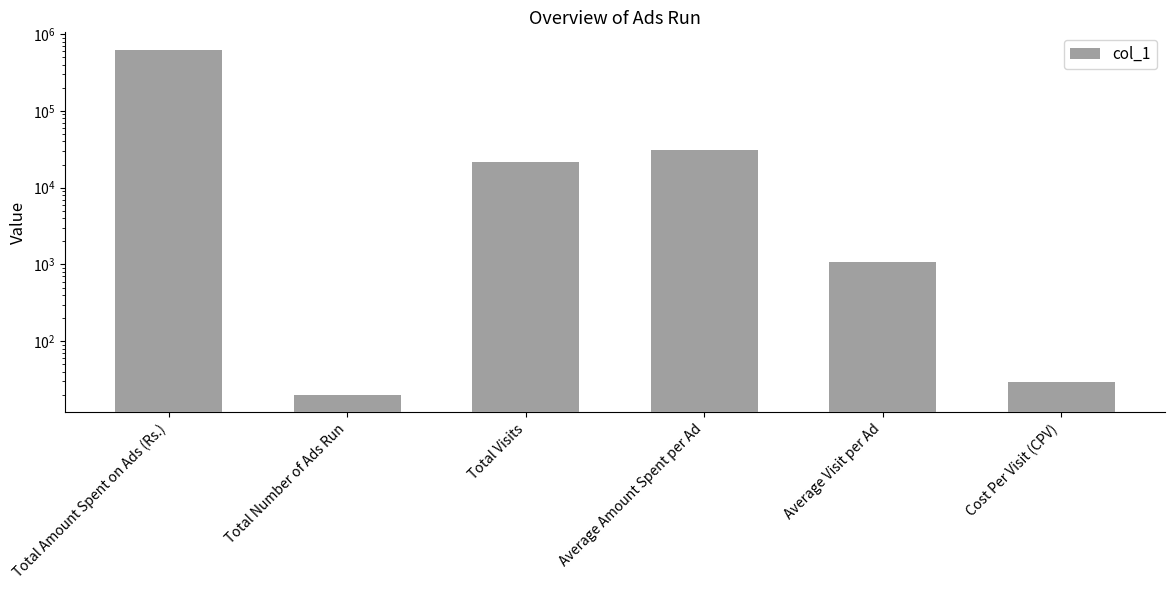

What is the average value?

113635.7